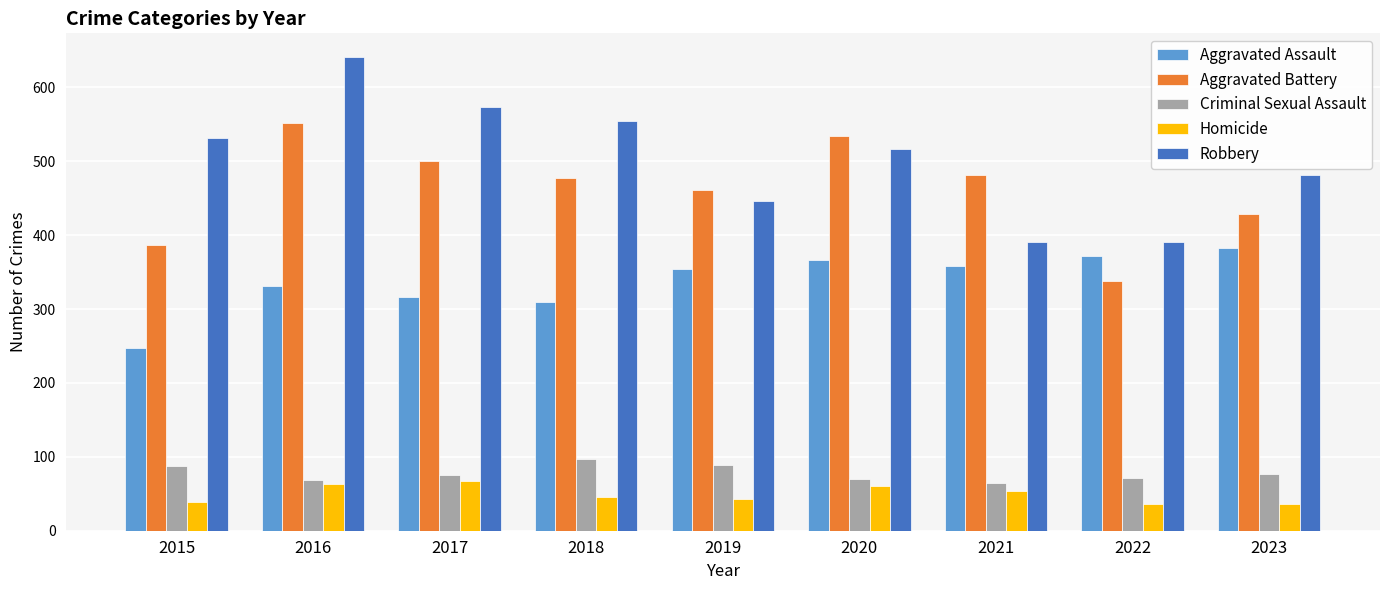

What is the difference between the Homicide values at 2022 and 2020?

25